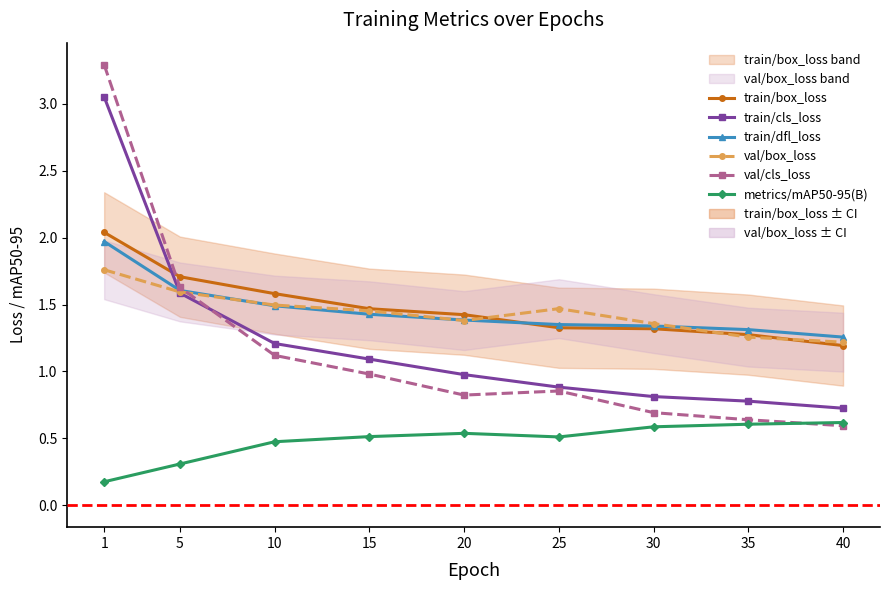

Reading left to right, transcribe all the data shown in this chart.

train/box_loss: 2.0	1.7	1.6	1.5	1.4	1.3	1.3	1.3	1.2
train/cls_loss: 3.1	1.6	1.2	1.1	1.0	0.9	0.8	0.8	0.7
train/dfl_loss: 2.0	1.6	1.5	1.4	1.4	1.4	1.3	1.3	1.3
val/box_loss: 1.8	1.6	1.5	1.5	1.4	1.5	1.4	1.3	1.2
val/cls_loss: 3.3	1.6	1.1	1.0	0.8	0.9	0.7	0.6	0.6
metrics/mAP50-95(B): 0.2	0.3	0.5	0.5	0.5	0.5	0.6	0.6	0.6